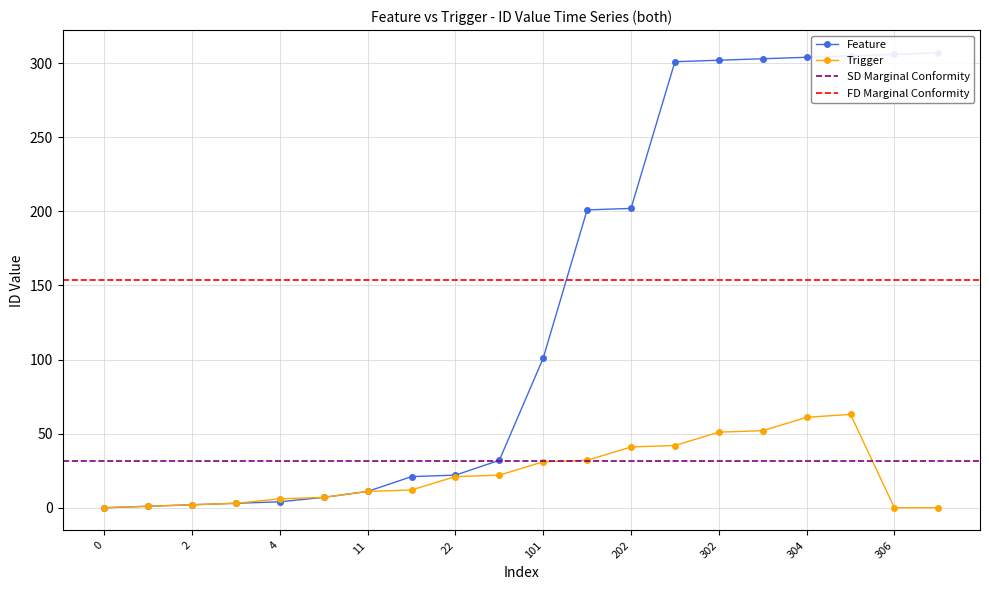

True or false: Trigger has a value of 56 at 201.

False